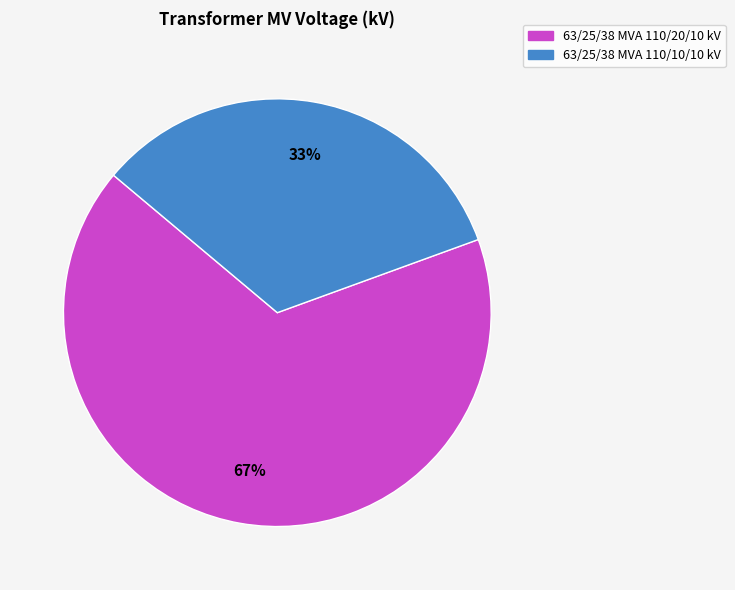

Combined, do 63/25/38 MVA 110/20/10 kV and 63/25/38 MVA 110/10/10 kV account for over 50%?

Yes